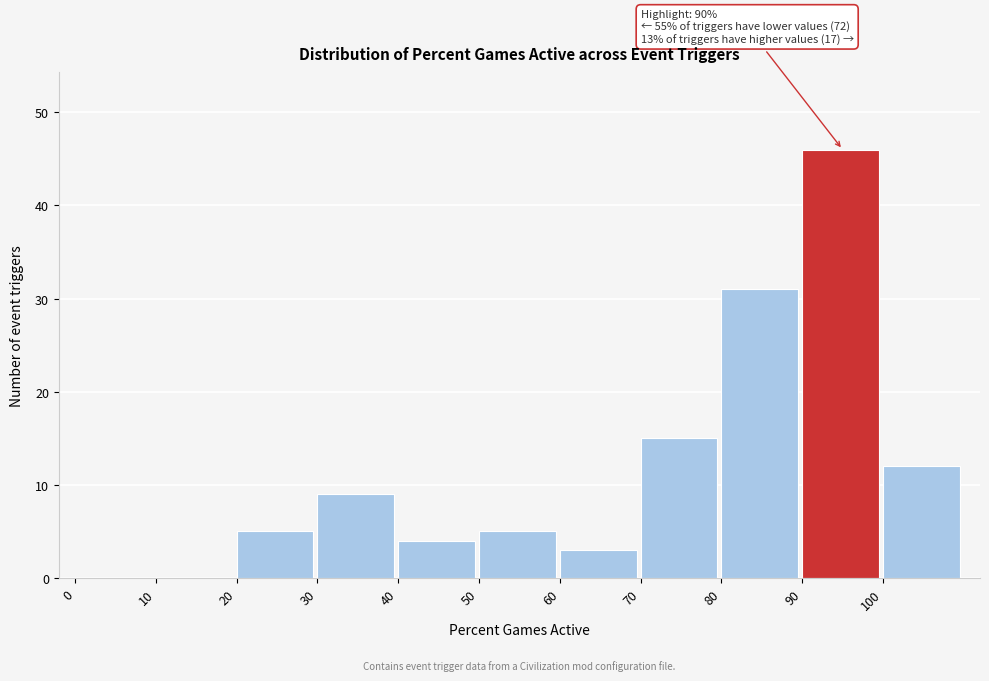

Which range on the x-axis has the tallest bar?

90 to 100